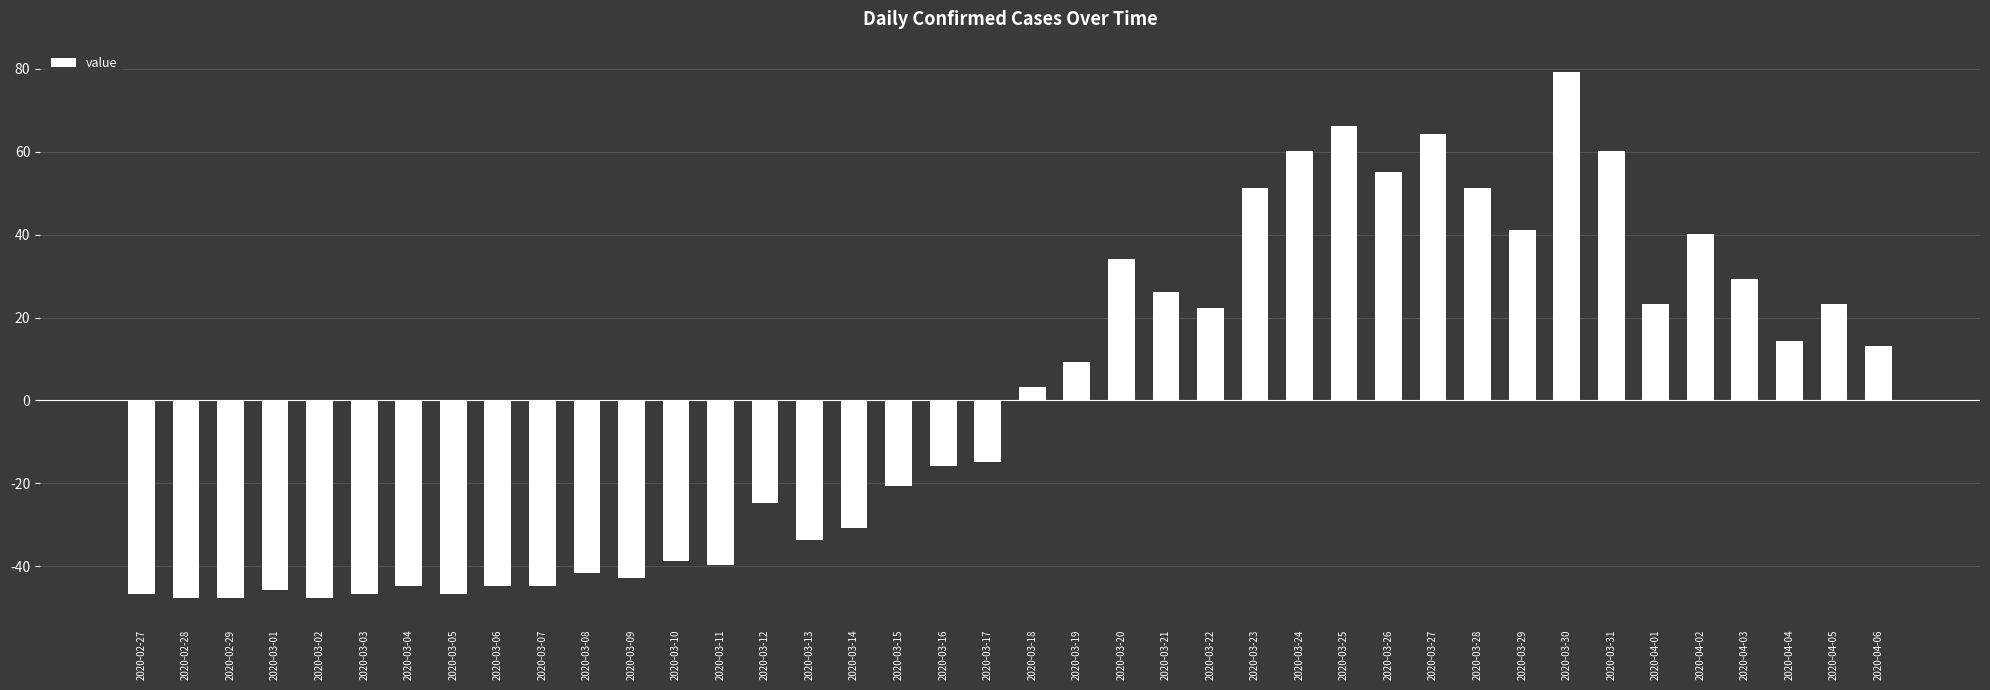

What is the difference between the maximum and minimum values?

127.0